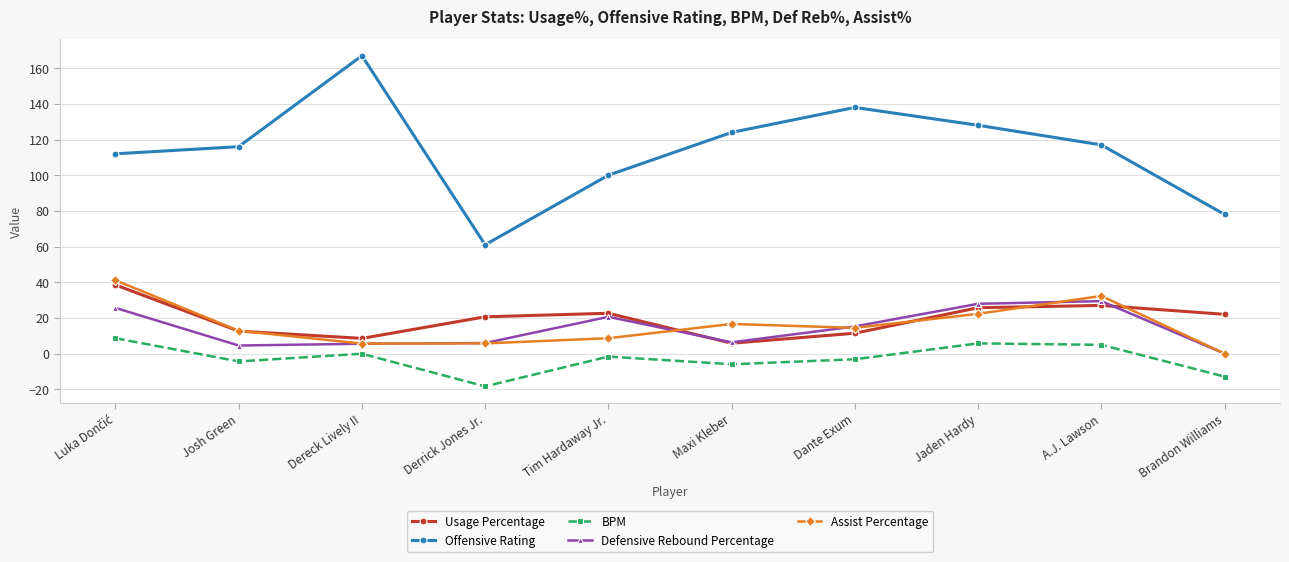

What is the difference between the maximum and minimum values in the BPM series?

27.0